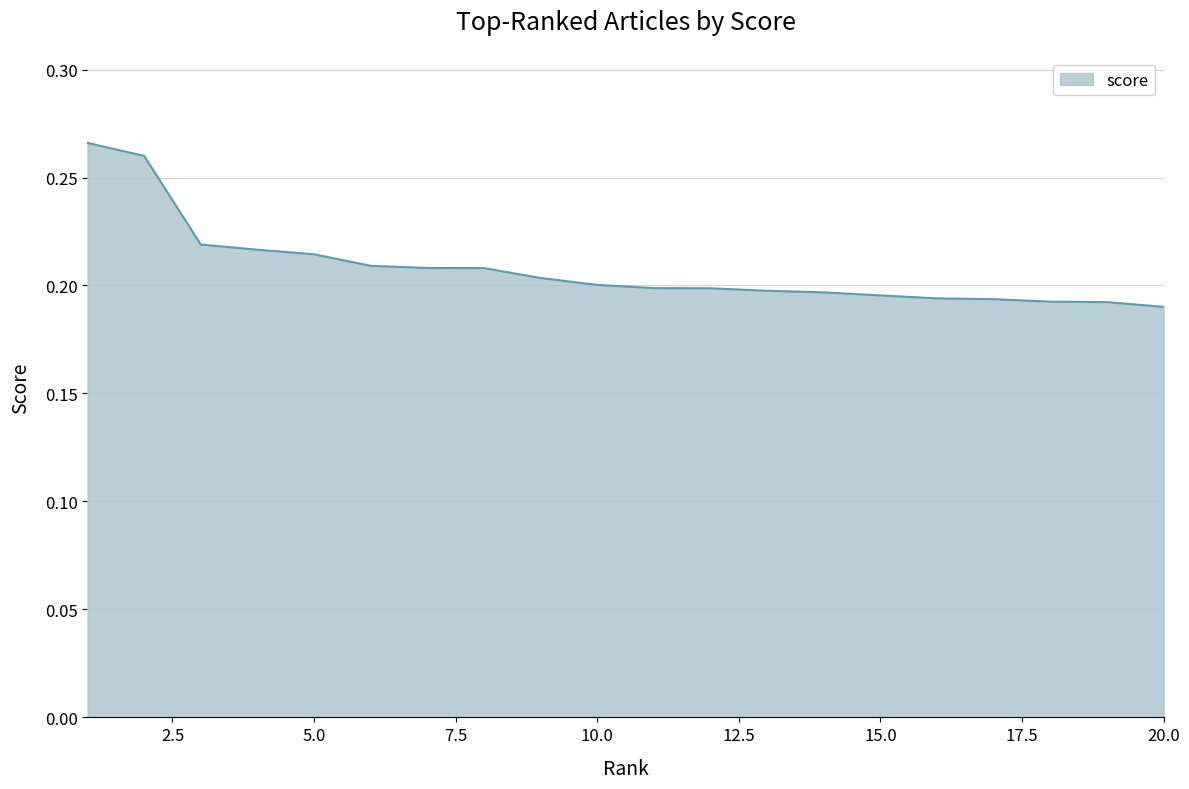

How many lines are shown in the chart?

1